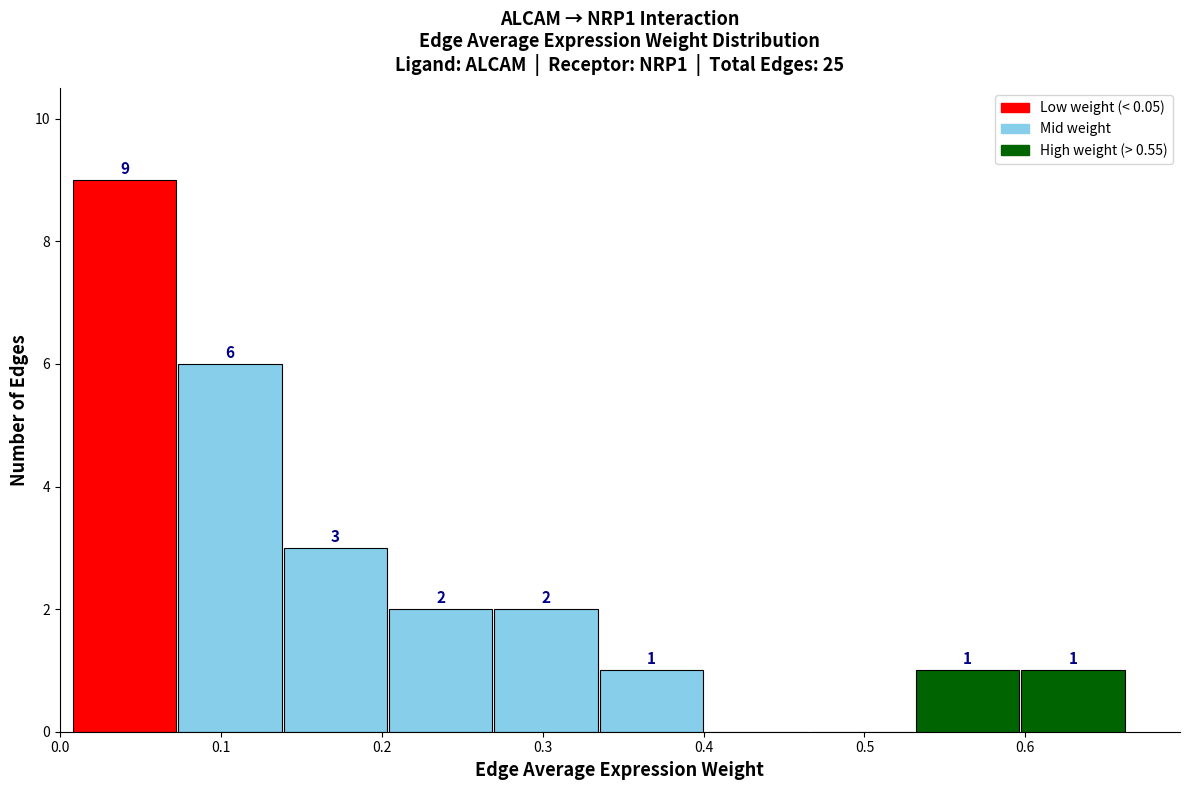

Which range on the x-axis has the tallest bar?

0.01 to 0.07